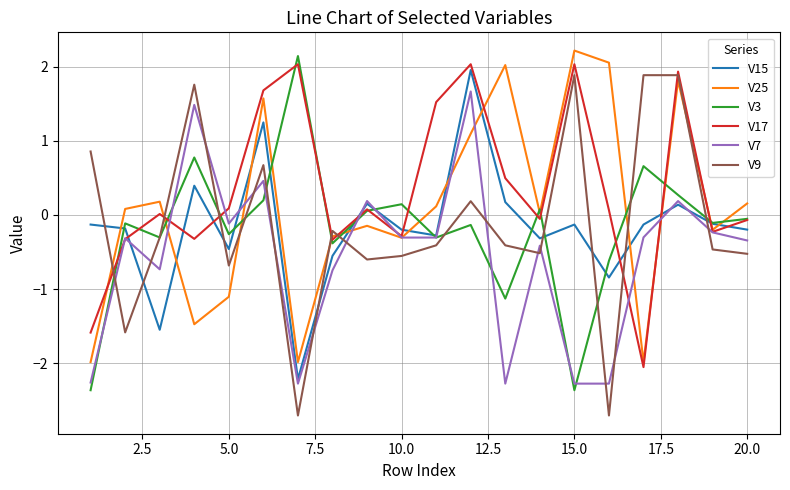

What is the average value of the V17 series?

0.3